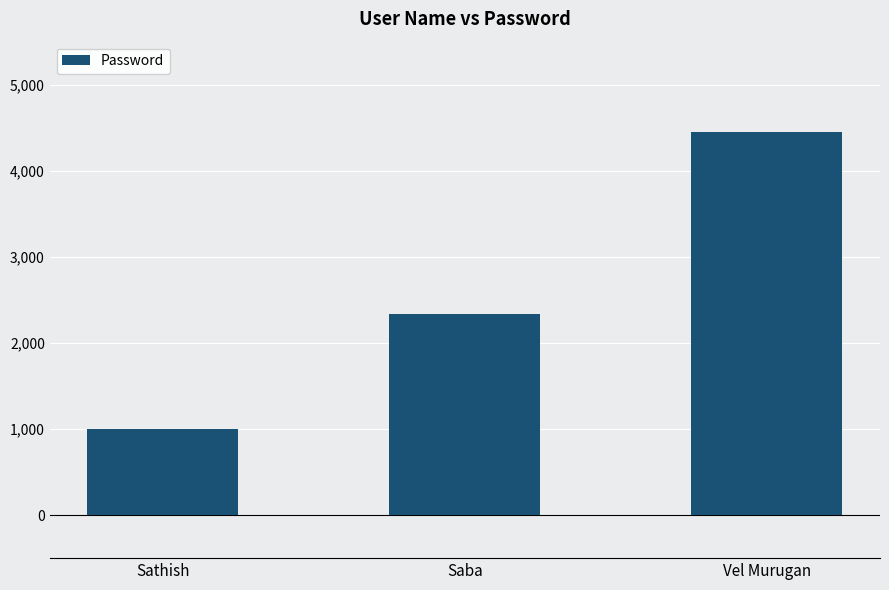

How many bars are there in total?

3